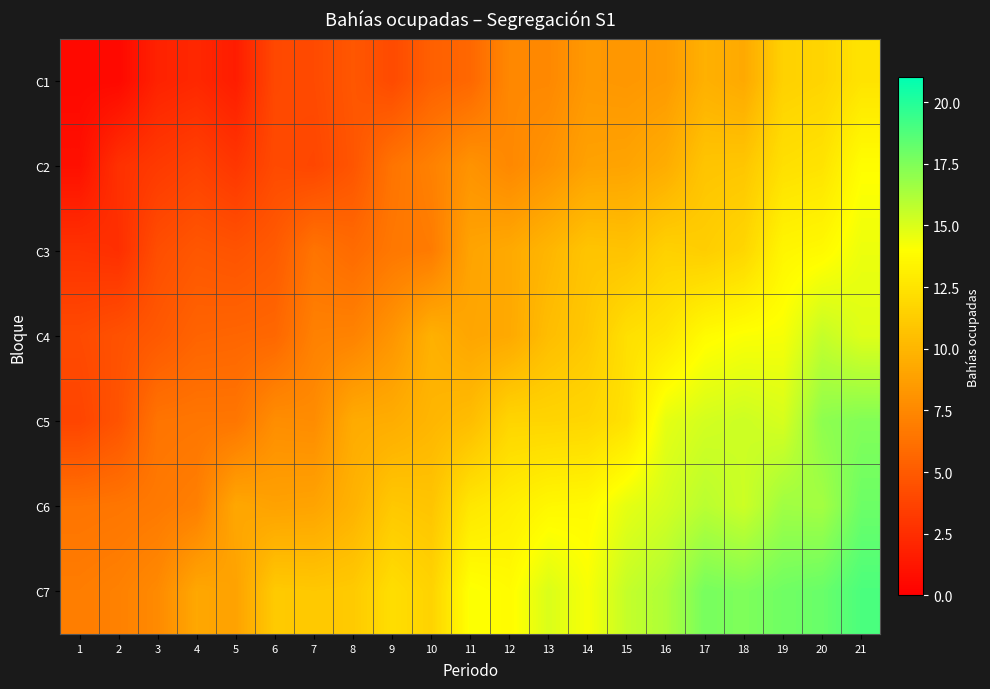

How many series are shown in this chart?

7